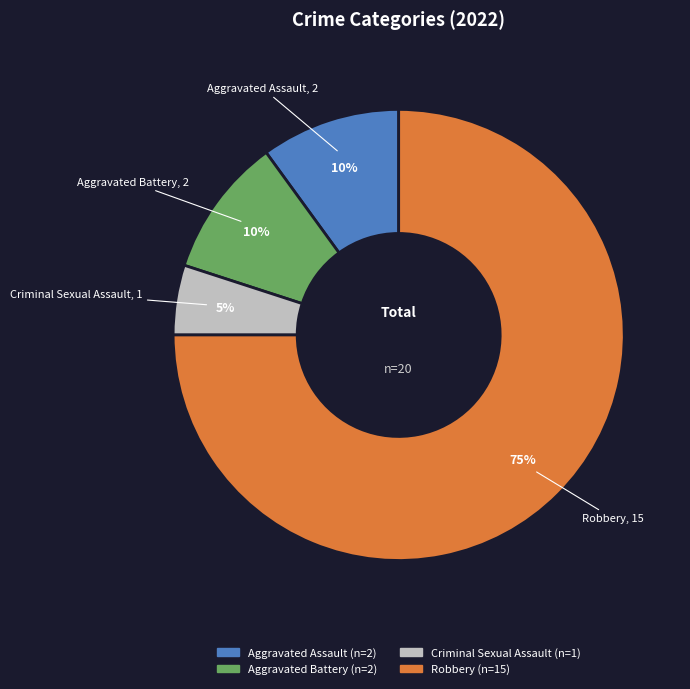

Which slice is the smallest?

Criminal Sexual Assault